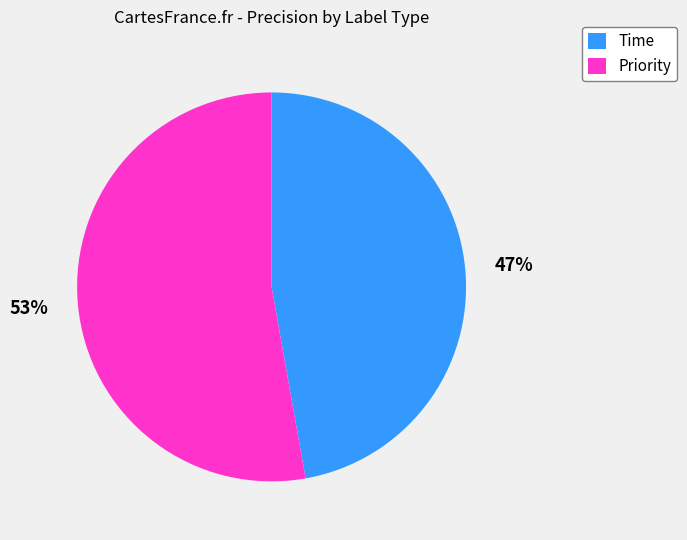

What percentage is the Priority slice, to the nearest percent?

53%